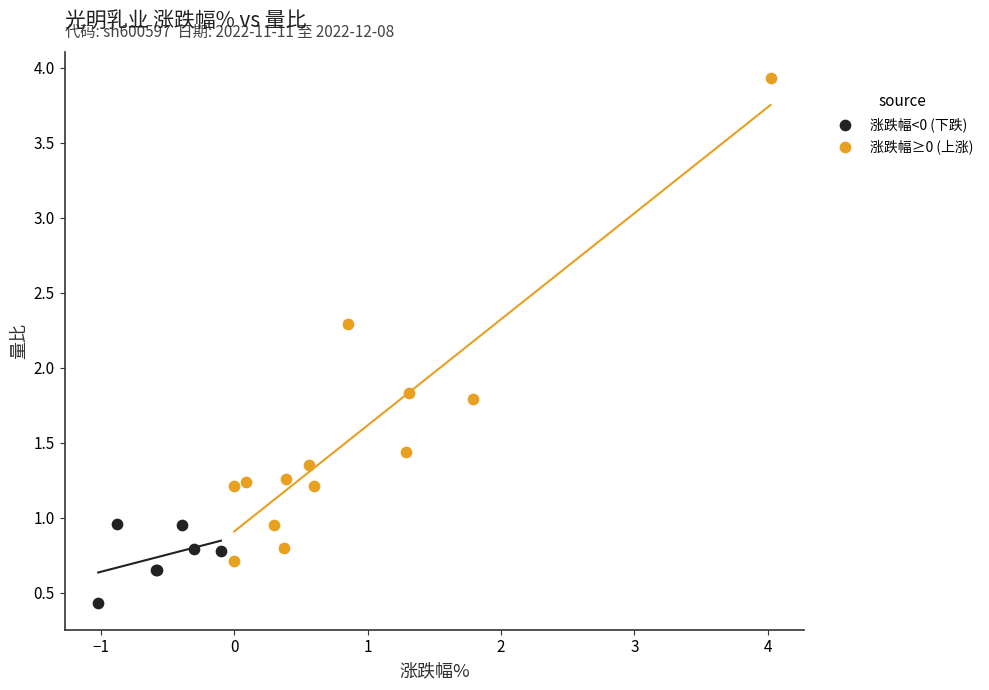

Which series reaches the maximum Y coordinate?

涨跌幅≥0 (上涨)